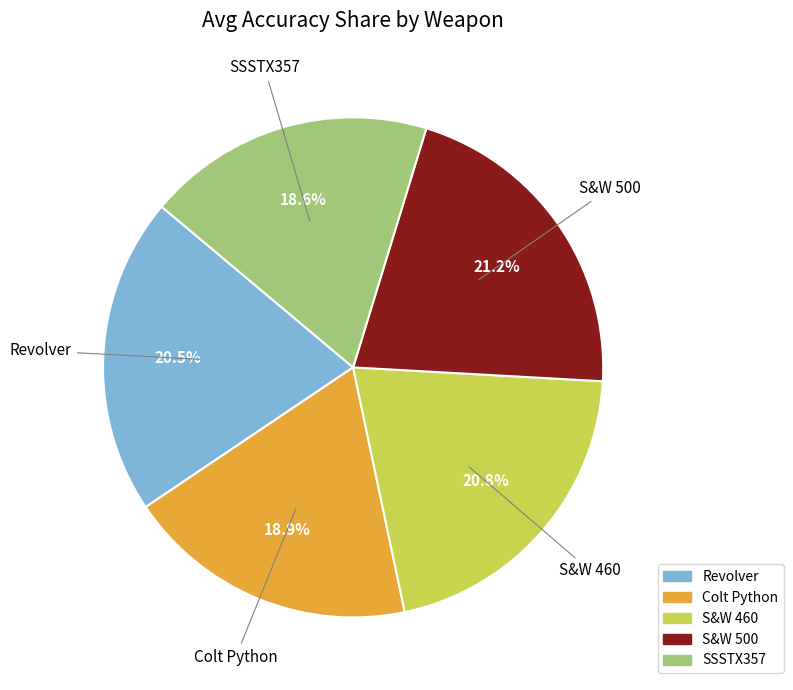

Combined, what portion of the pie is S&W 500 and SSSTX357?

39.8%